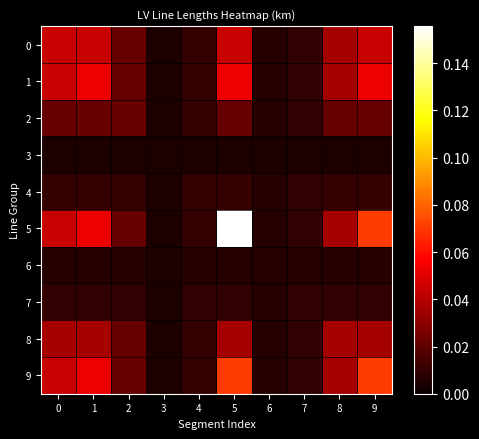

Rank the series at 4 from highest to lowest value.

0, 1, 2, 4, 5, 8, 9, 7, 6, 3